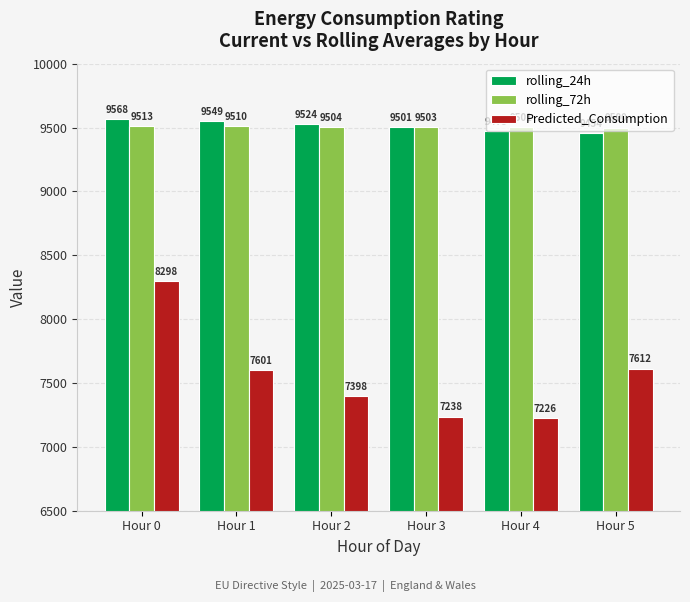

The rolling_24h series shows 3960.3 at Hour 4. True or false?

False